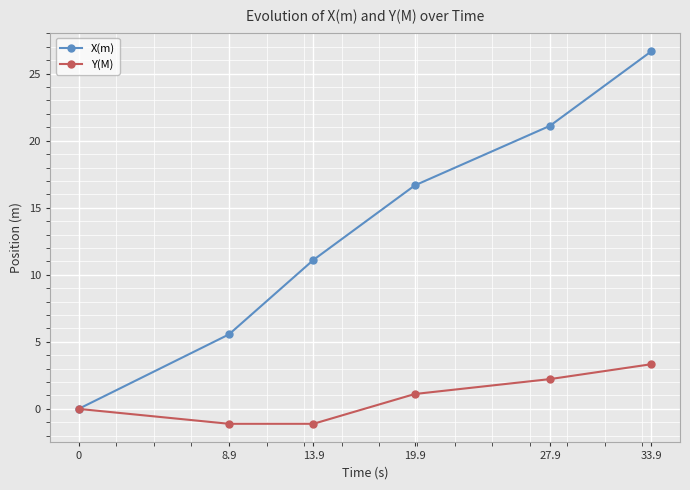

List the labels in order of X(m) value, smallest first.

0, 8.9, 13.9, 19.9, 27.9, 33.9